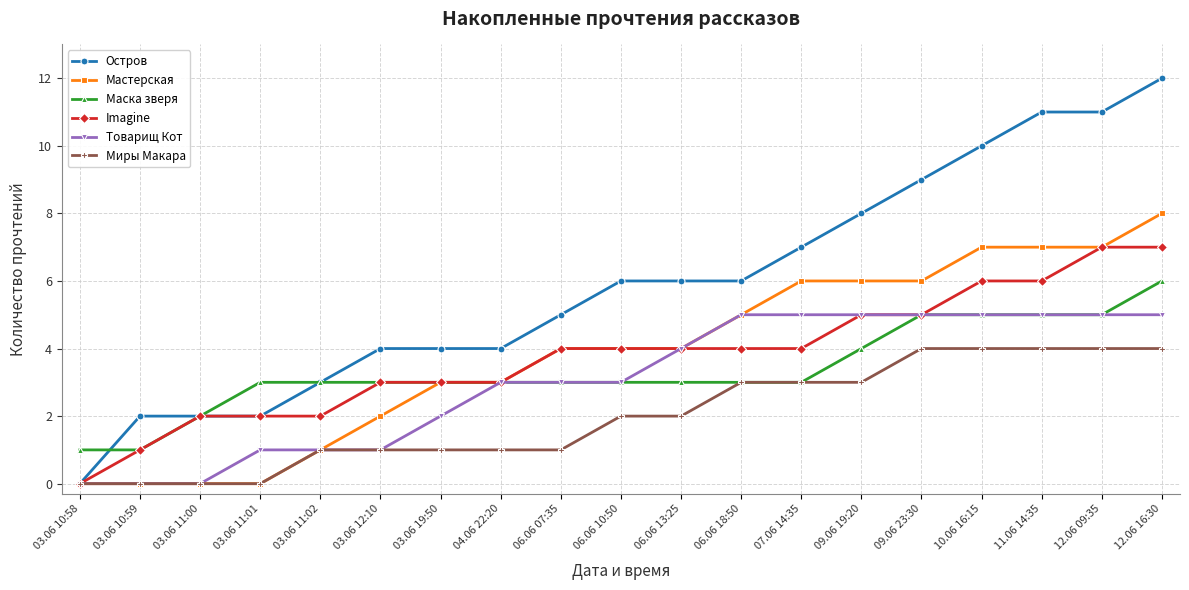

Rank the series by their maximum value, from lowest to highest.

Миры Макара, Товарищ Кот, Маска зверя, Imagine, Мастерская, Остров